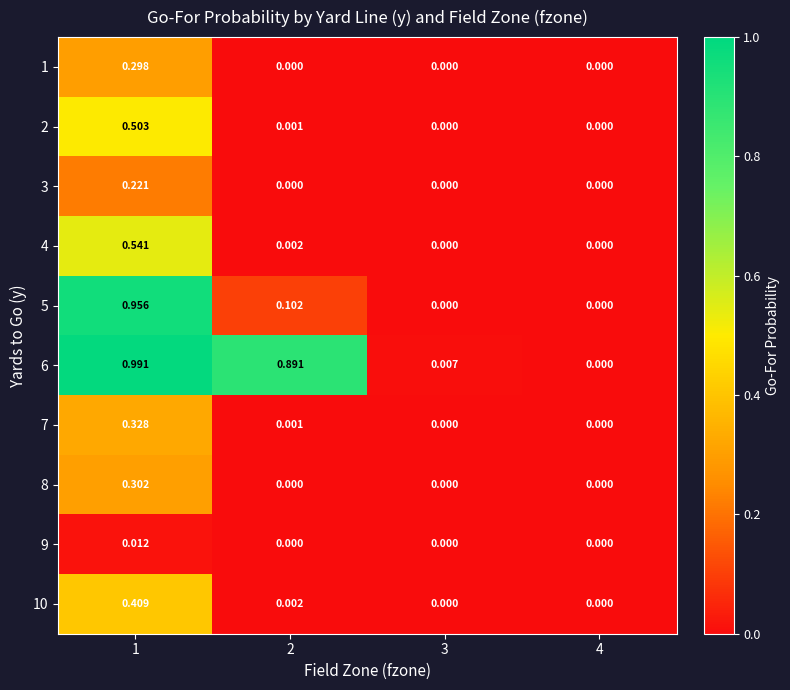

Is the value of 9 at 1 greater than the value of 6 at 3?

Yes